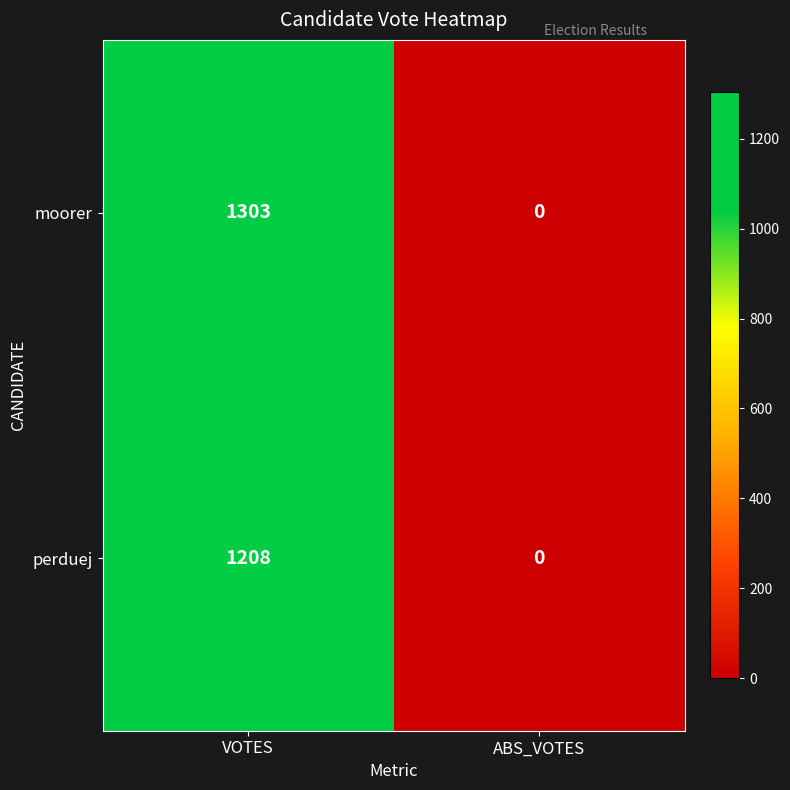

Count the number of data series in this chart.

2